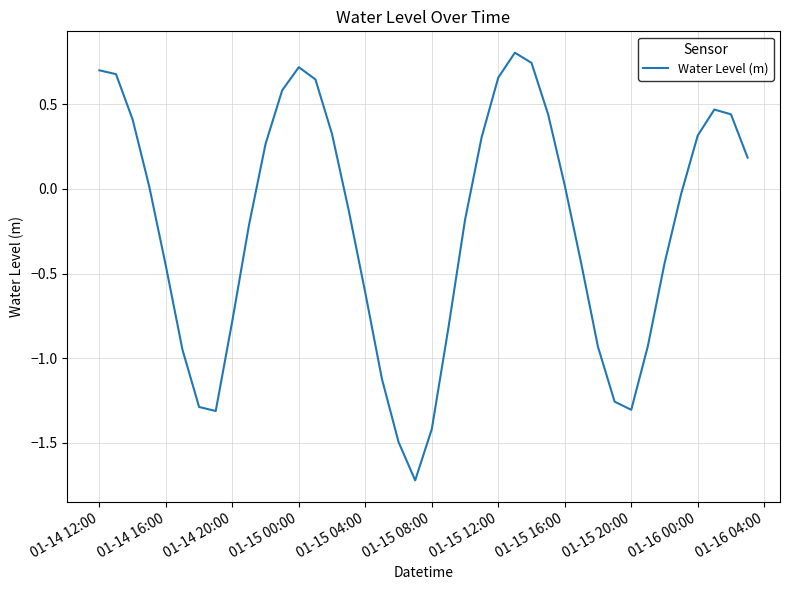

What is the smallest value displayed?

-1.7